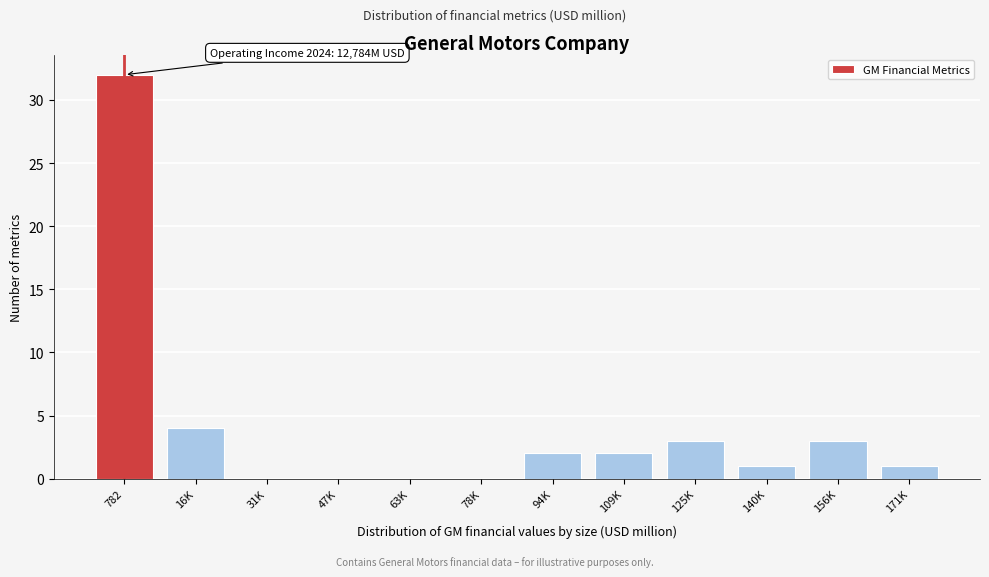

Reading left to right, list all the values displayed in this chart.

782=32	16K=4	31K=0	47K=0	63K=0	78K=0	94K=2	109K=2	125K=3	140K=1	156K=3	171K=1